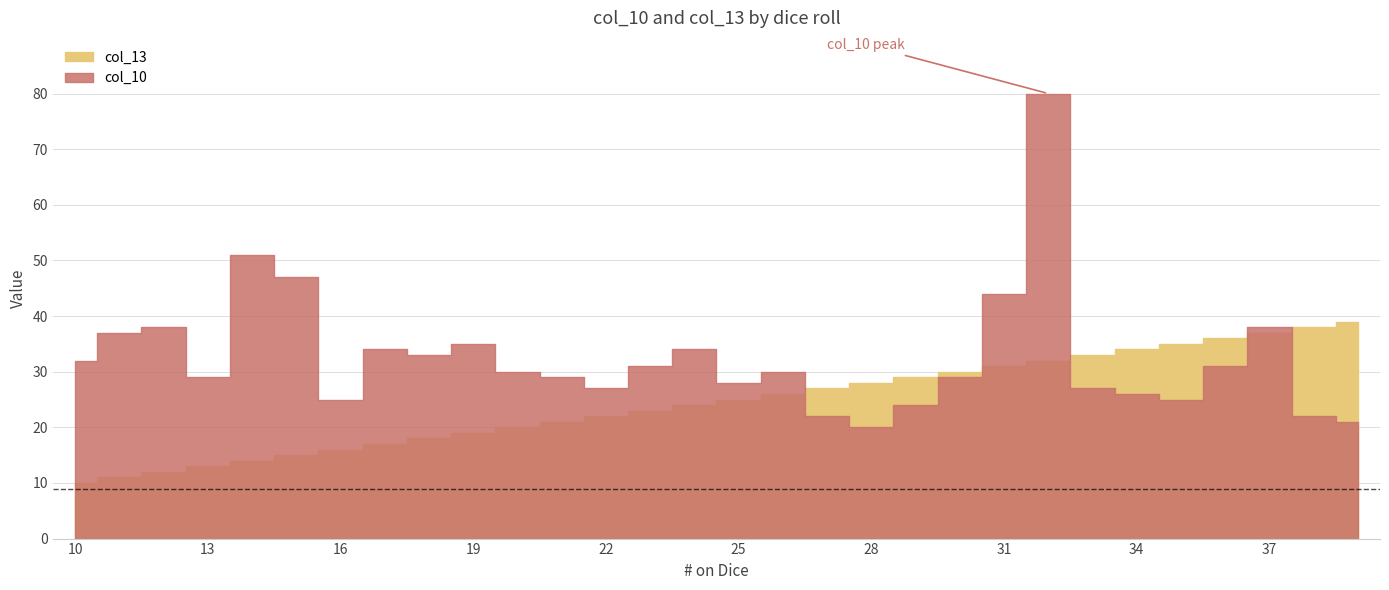

Reading left to right, what are all the values shown in this chart?

col_10: 10=32	11=37	12=38	13=29	14=51	15=47	16=25	17=34	18=33	19=35	20=30	21=29	22=27	23=31	24=34	25=28	26=30	27=22	28=20	29=24	30=29	31=44	32=80	33=27	34=26	35=25	36=31	37=38	38=22	39=21
col_13: 10=10	11=11	12=12	13=13	14=14	15=15	16=16	17=17	18=18	19=19	20=20	21=21	22=22	23=23	24=24	25=25	26=26	27=27	28=28	29=29	30=30	31=31	32=32	33=33	34=34	35=35	36=36	37=37	38=38	39=39